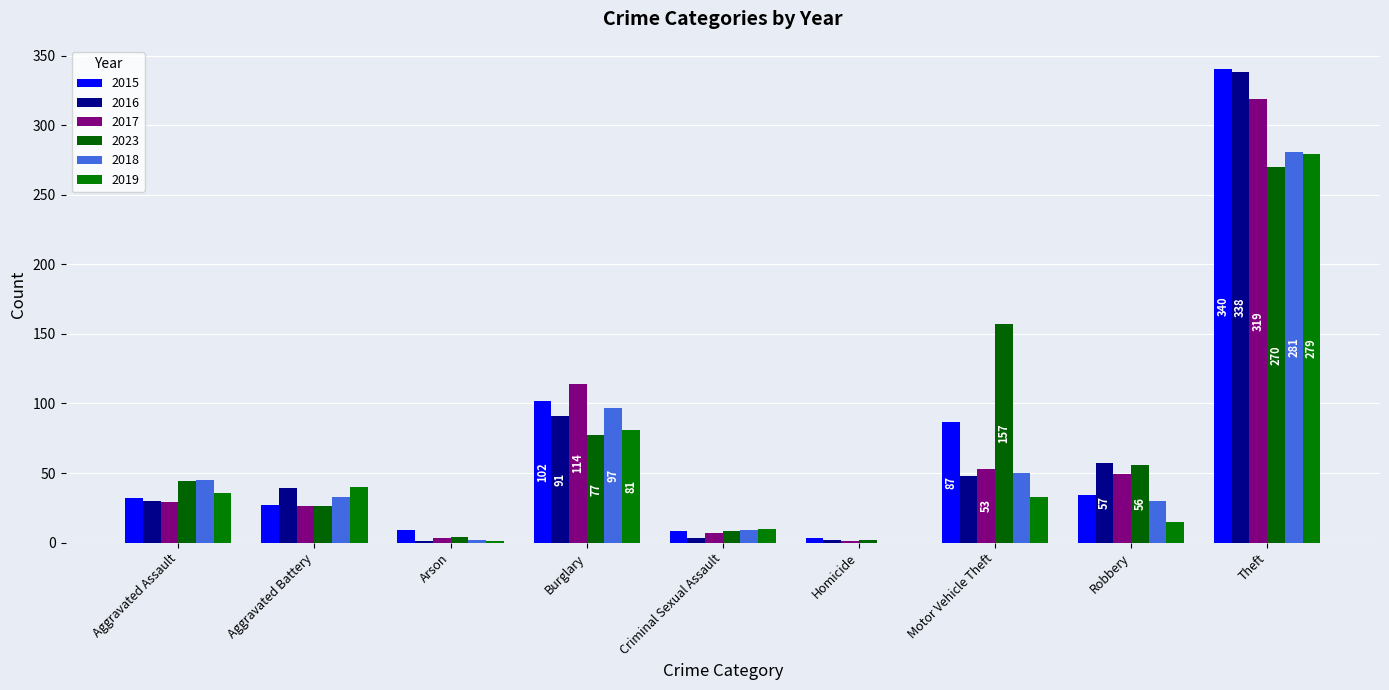

How many groups of bars are there?

9